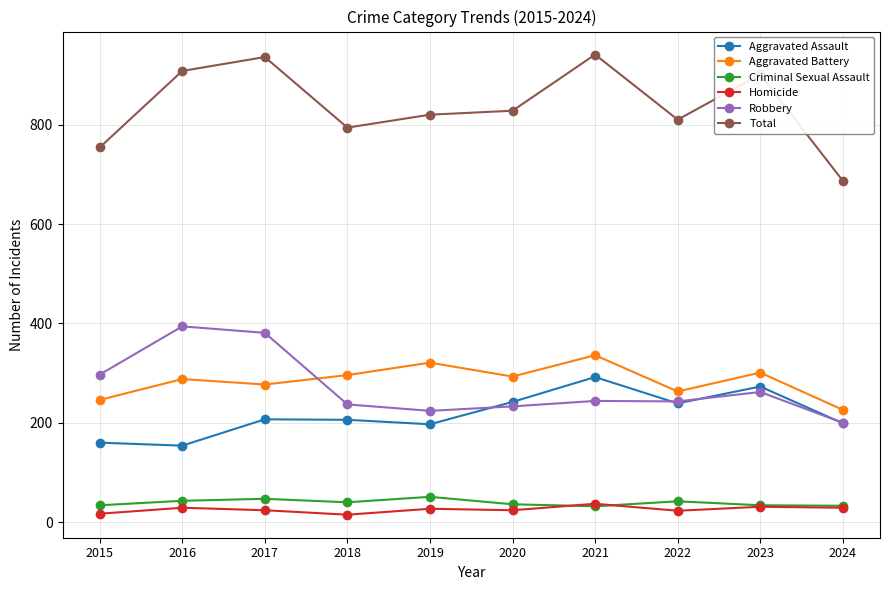

What are all the series names shown in the legend?

Aggravated Assault, Aggravated Battery, Criminal Sexual Assault, Homicide, Robbery, Total